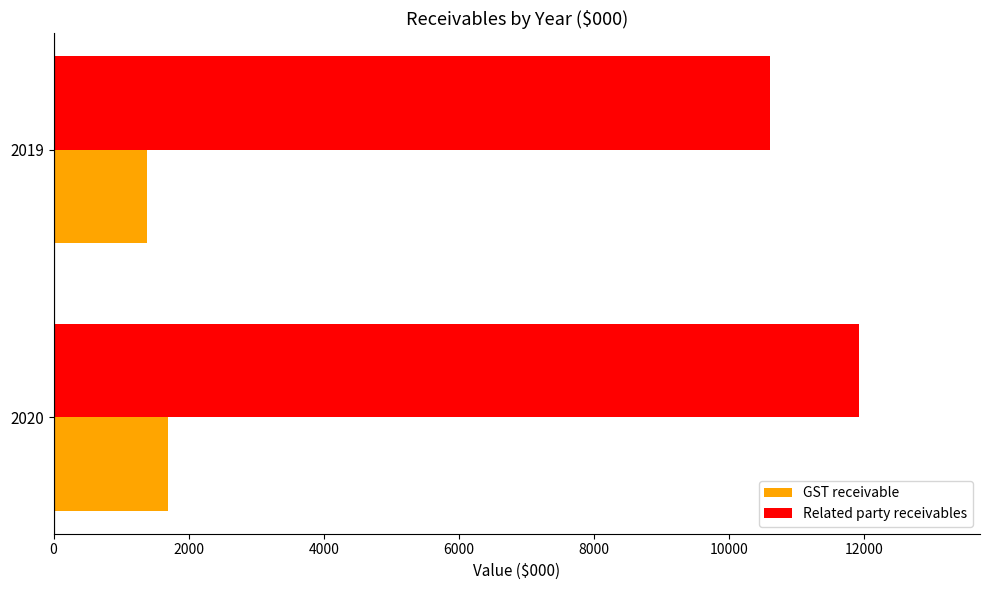

What are all the series names shown in the legend?

GST receivable, Related party receivables